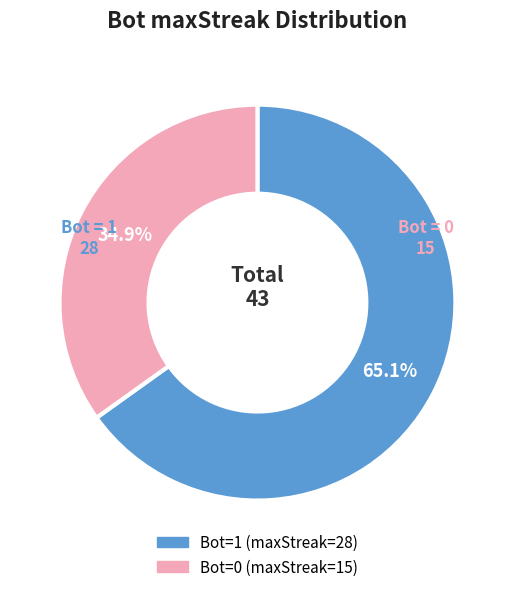

Which slice represents more than half of the pie?

Bot=1 (maxStreak=28)